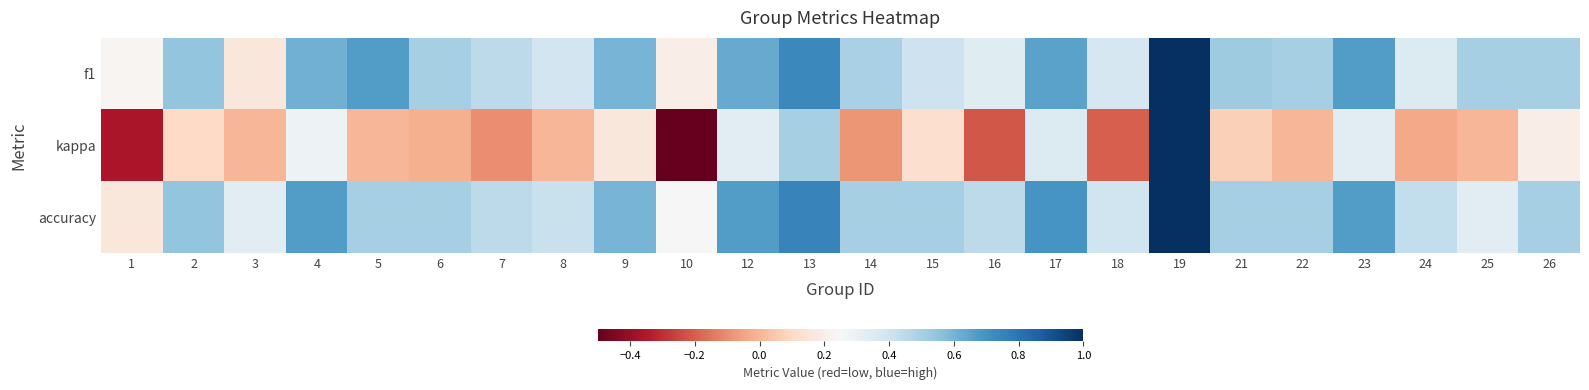

Between 15 and 17, which series saw the biggest shift?

f1